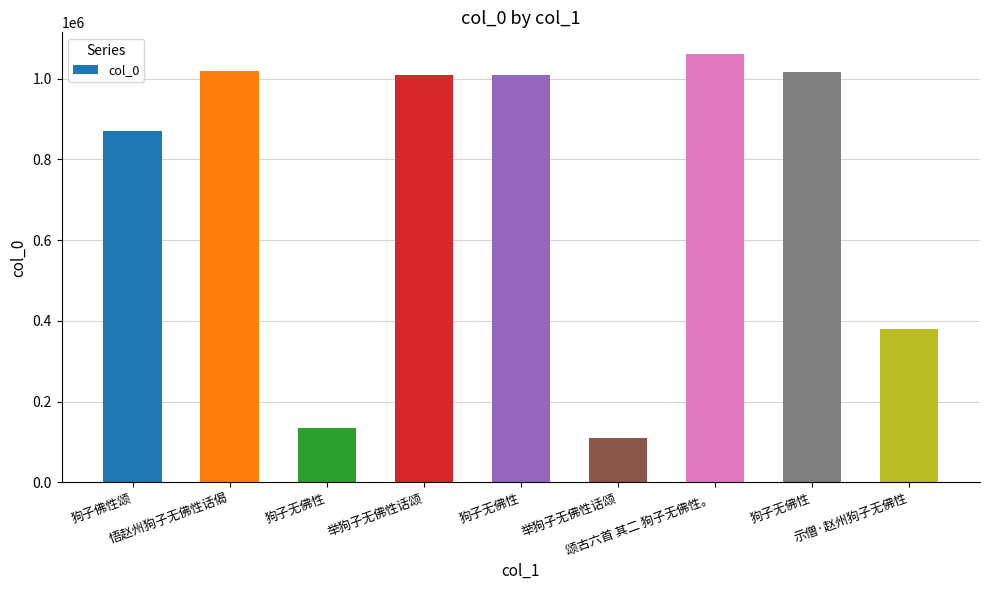

List the labels in order of value, smallest first.

举狗子无佛性话颂, 狗子无佛性, 示僧·赵州狗子无佛性, 狗子佛性颂, 举狗子无佛性话颂, 狗子无佛性, 狗子无佛性, 悟赵州狗子无佛性话偈, 颂古六首 其二 狗子无佛性。